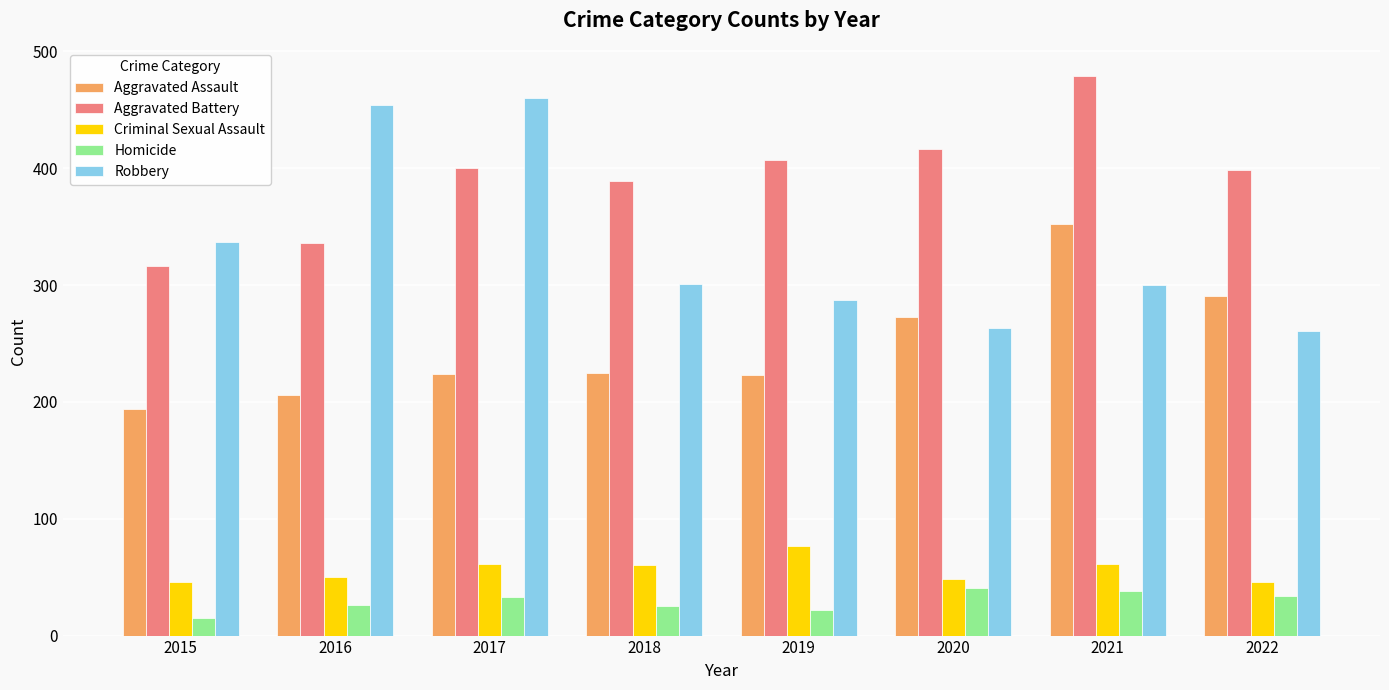

What is the difference between the maximum and minimum values in the Aggravated Assault series?

158